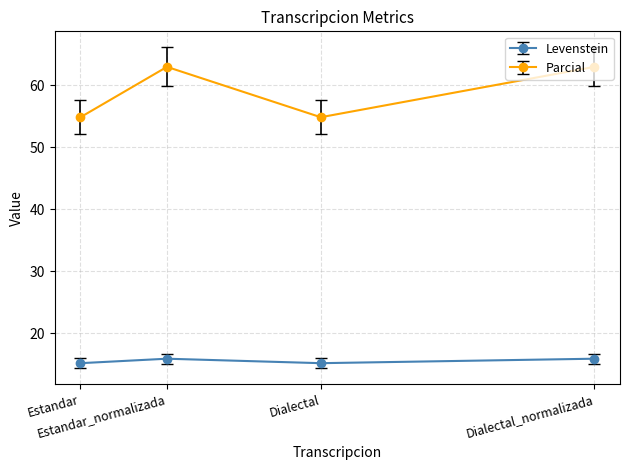

True or false: Parcial has more than 0 interior local peaks.

True